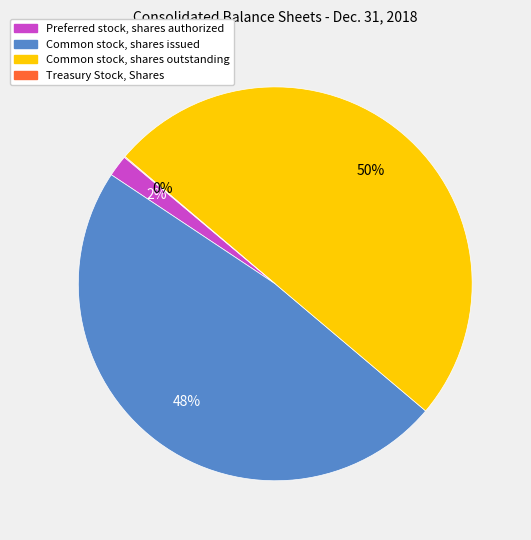

To the nearest percent, what is the difference between the largest and smallest slice percentages?

50%